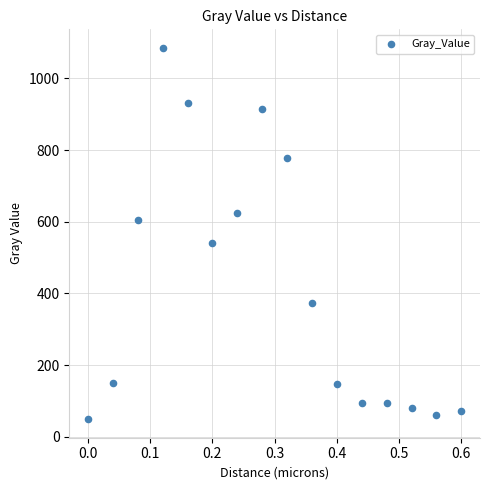

What Y value in the scatter plot is closest to 567?

541.2